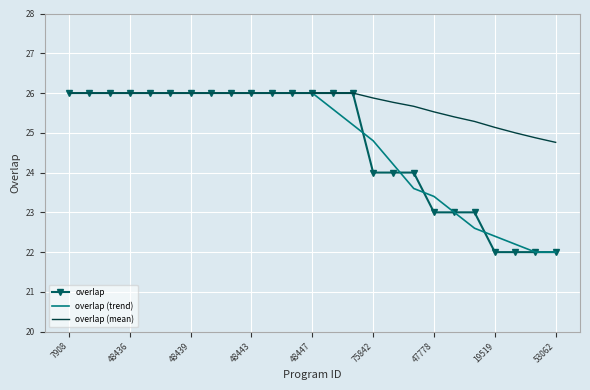

What is the maximum value shown in the chart?

26.0